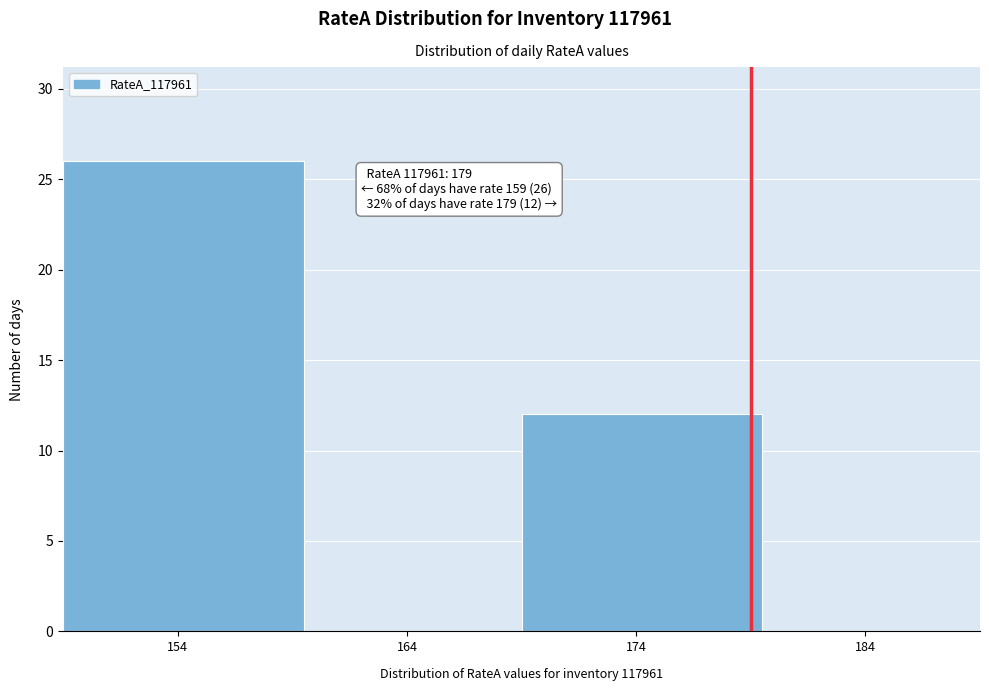

Which range on the x-axis has the tallest bar?

149.0 to 159.5